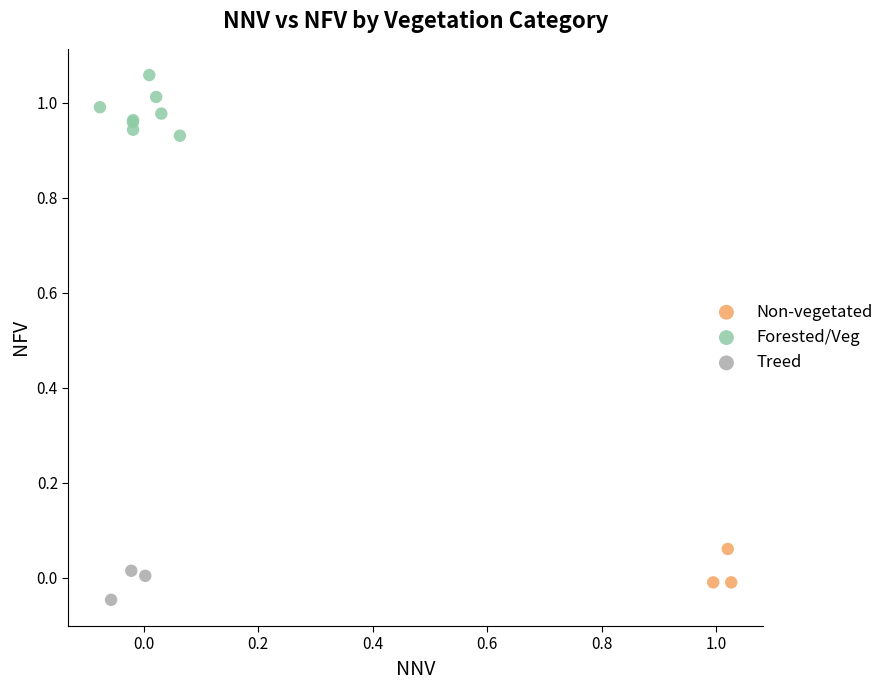

Which series contains the highest Y value?

Forested/Veg